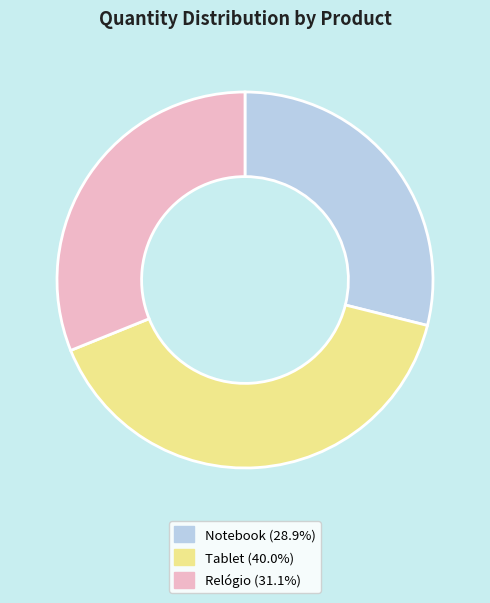

Is it true that Relógio is 31% of the pie?

True